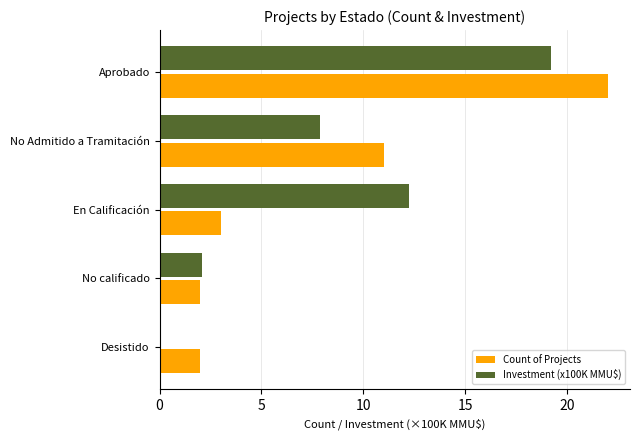

Rank the series by their maximum value, from highest to lowest.

Count of Projects, Investment (x100K MMU$)